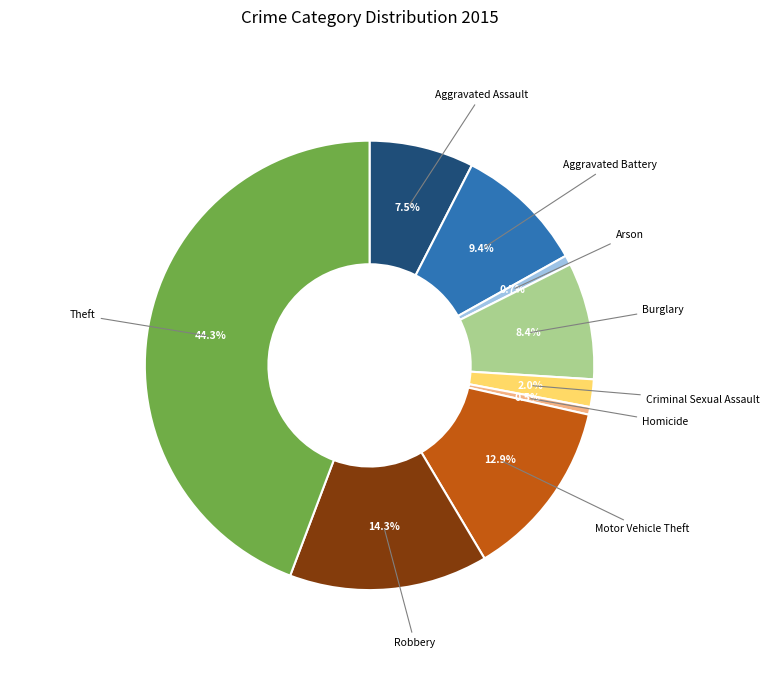

To the nearest percent, what is the difference between the largest and smallest slice percentages?

44%